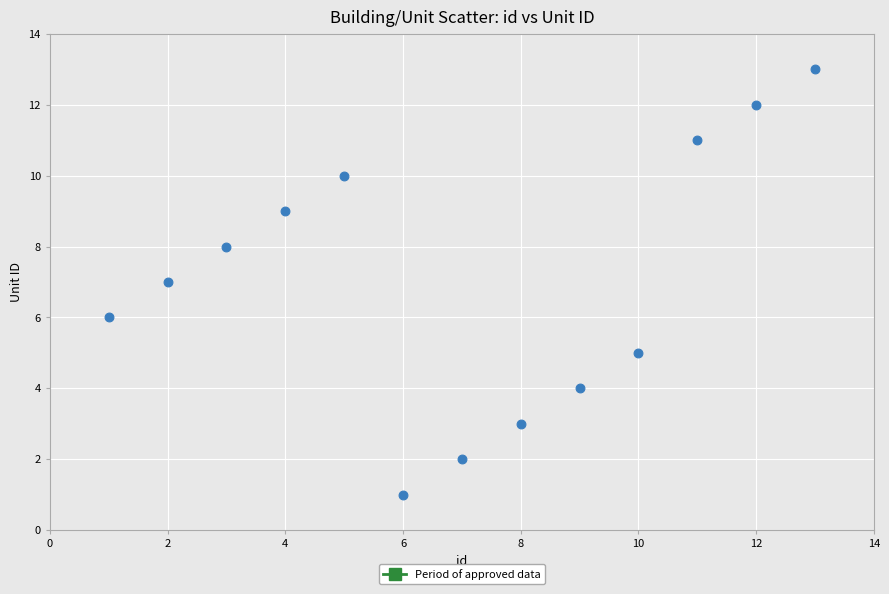

What is the range of X values (max minus min)?

12